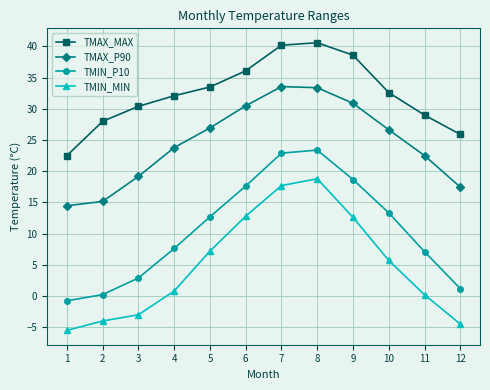

What is the sum of the TMIN_MIN values at 6 and 9?

25.4